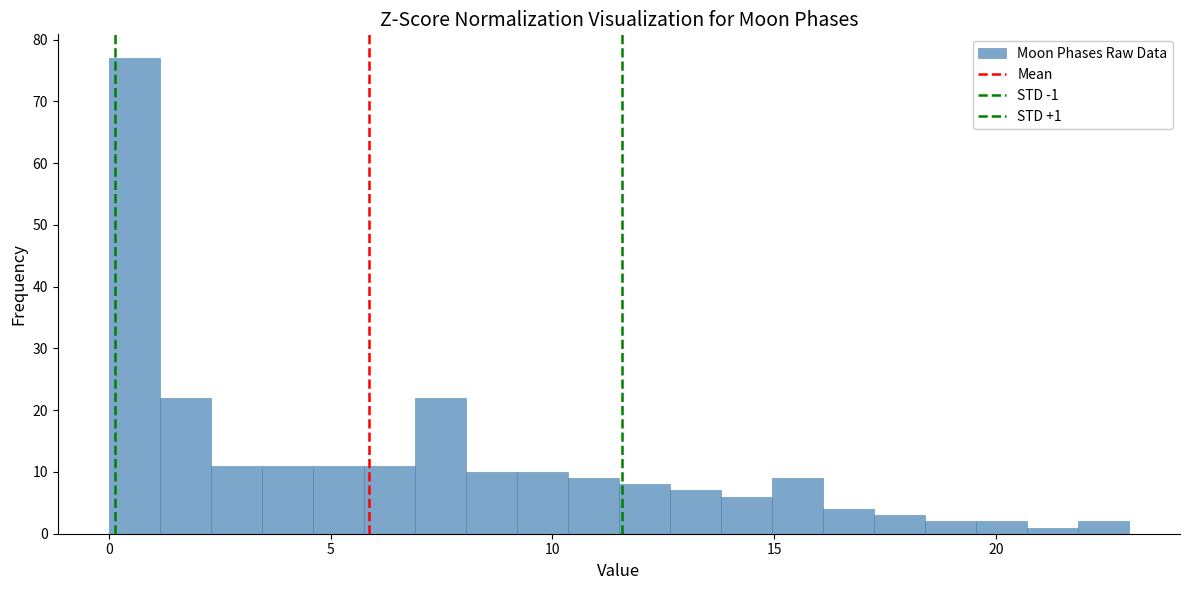

Read against the x-axis, roughly where is the centre of the tallest bar?

0.5